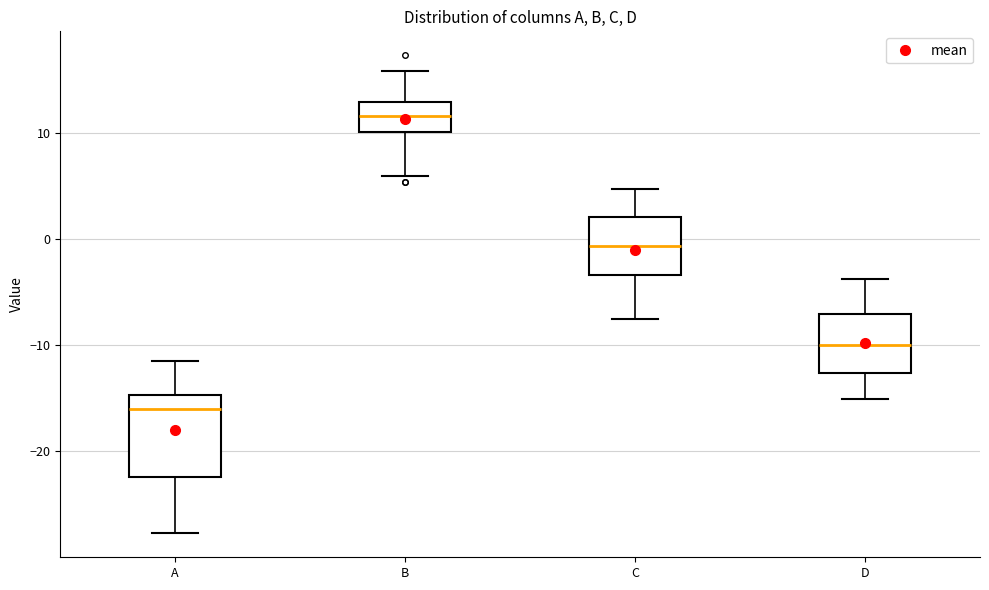

Where does the upper whisker of the box for C end on the y-axis? The values are not printed on the chart, so give them approximately, as read against the axis.

5